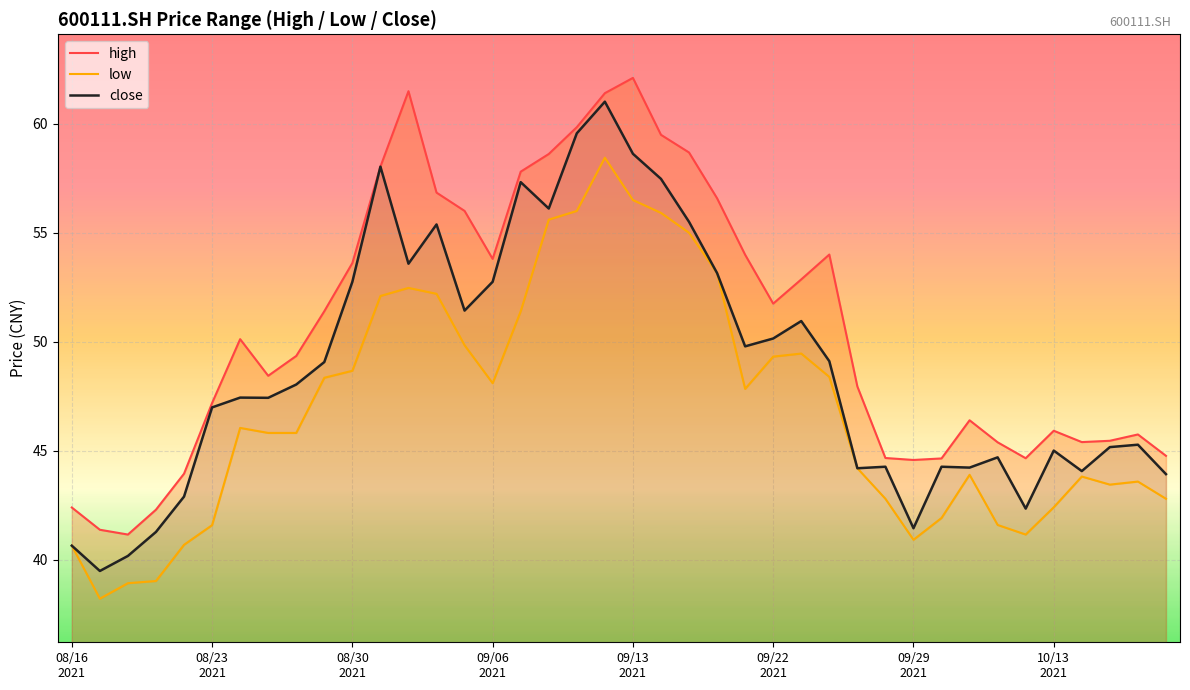

At how many categories does at least one series exceed 52?

17